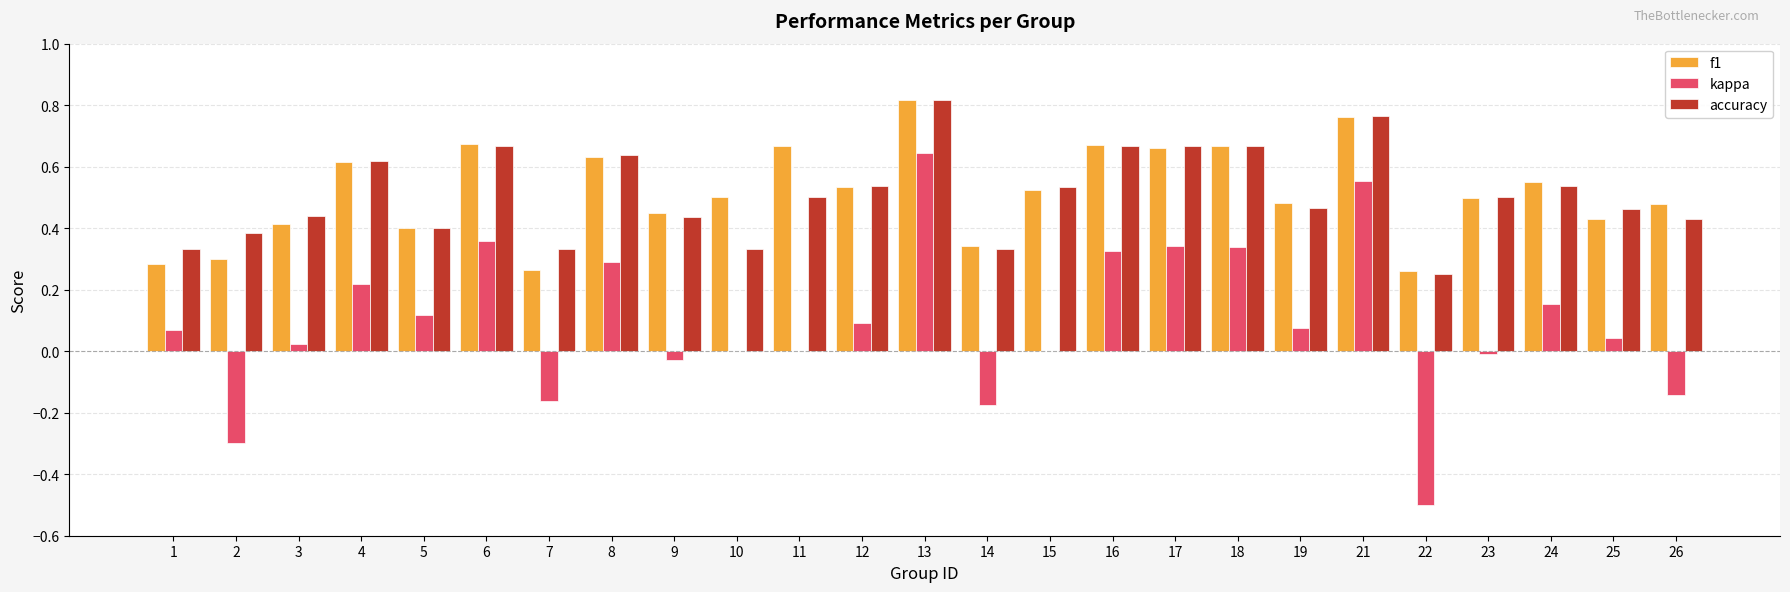

Is it true that f1 equals 0.5 at 15?

True